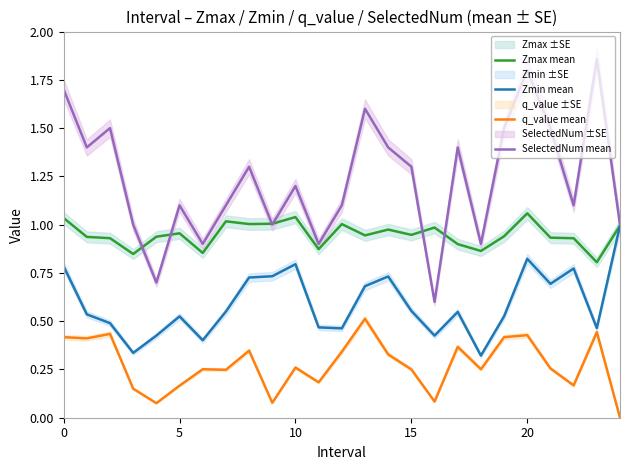

Does the chart display data point markers on the line(s)?

No